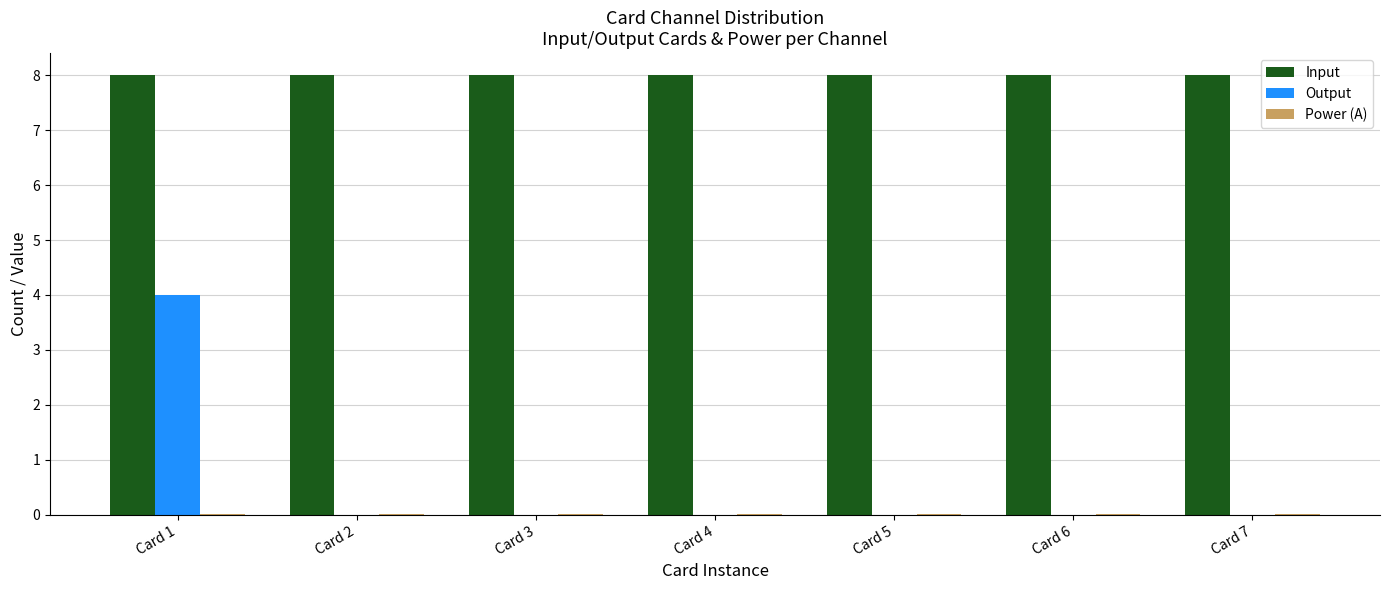

The Input series shows 11.1 at Card 2. True or false?

False